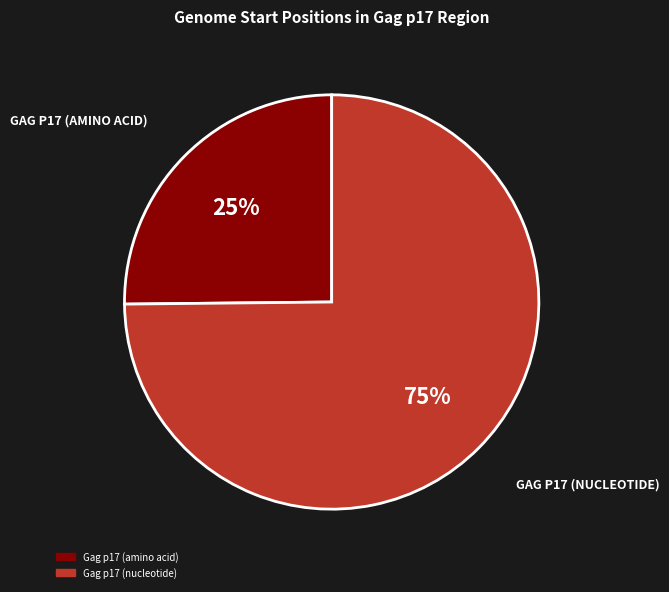

How many slices are in this pie chart?

2